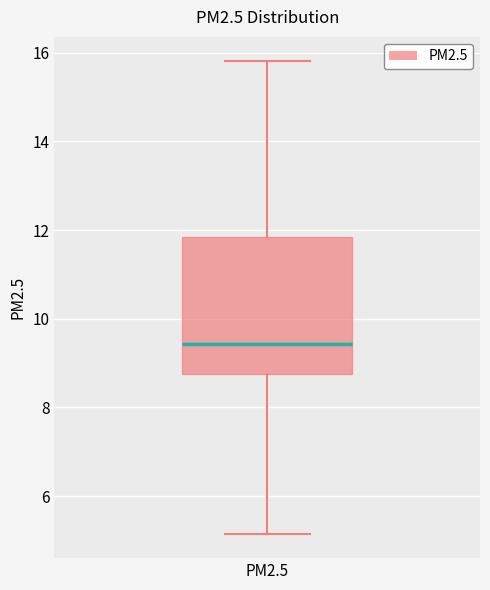

Read this box plot against the y-axis: the position of the median line, the range covered by the box, and the ends of both whiskers. The values are not printed on the chart, so give them approximately, as read against the axis.

median 9.4, box 8.8 to 11.8, whiskers 5.2 to 15.8